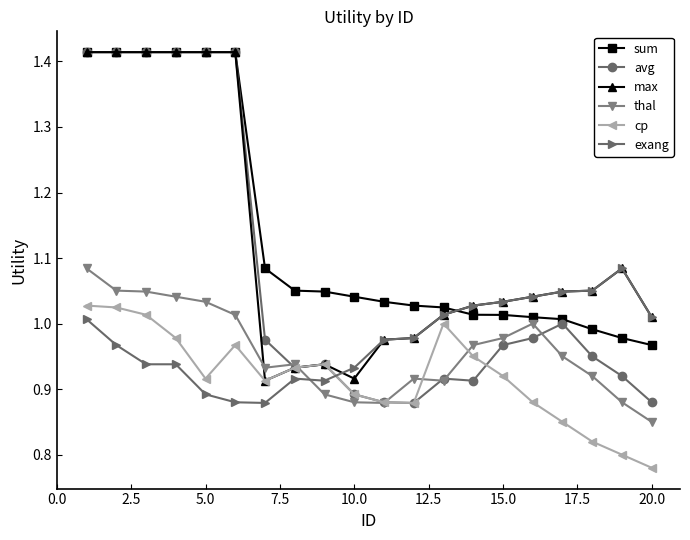

True or false: sum and cp cross at least once.

False